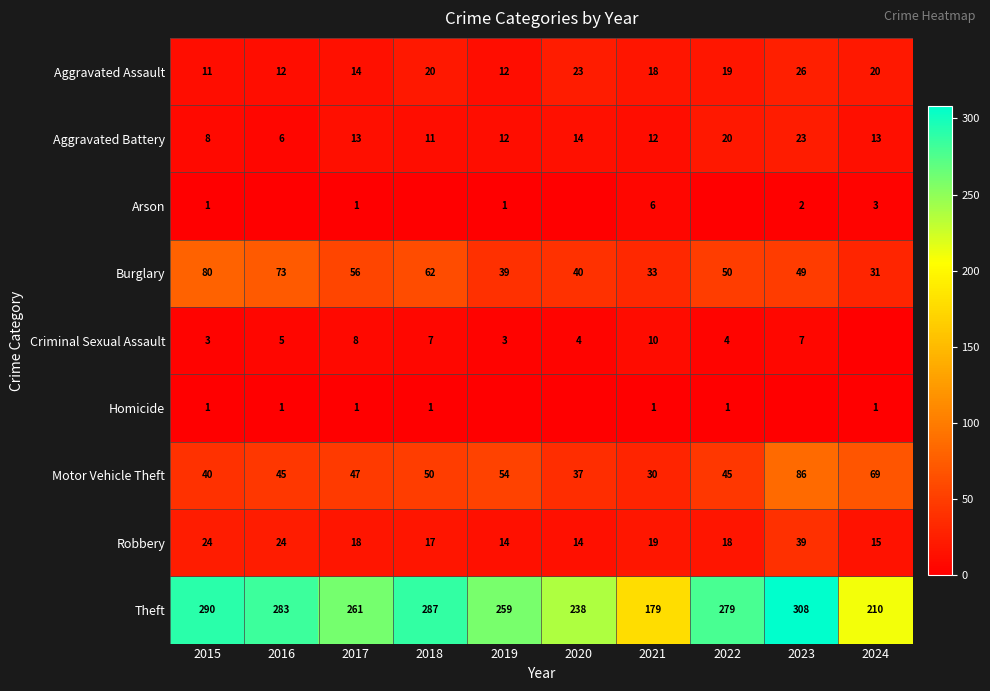

Is the value of Motor Vehicle Theft at 2019 greater than the value of Aggravated Battery at 2016?

Yes